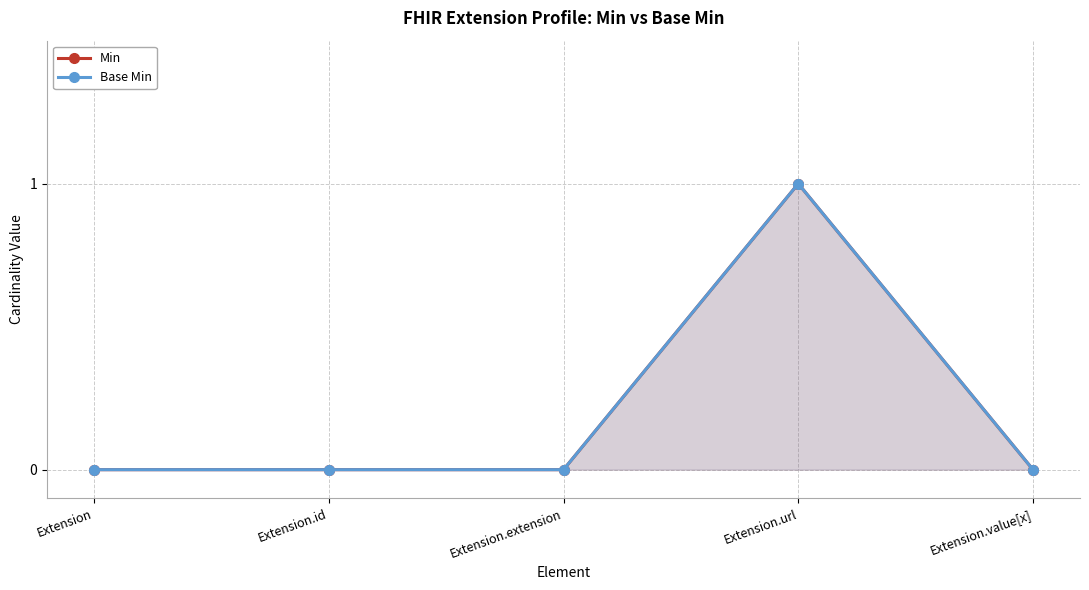

Which series has the largest range (max minus min)?

Min